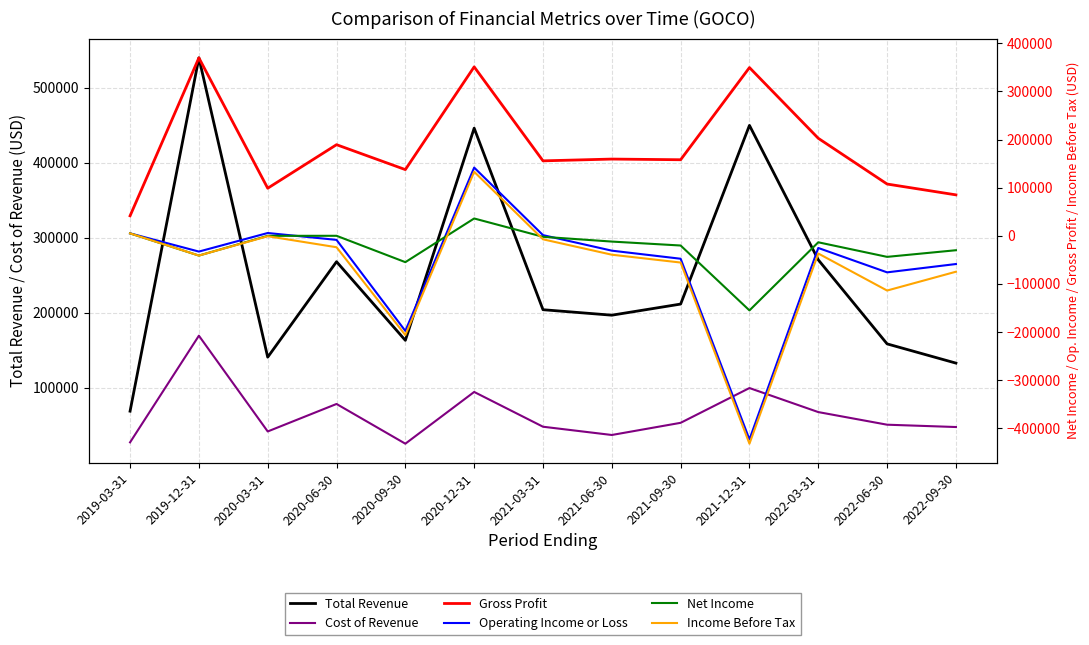

True or false: Cost of Revenue and Gross Profit cross at least once.

False